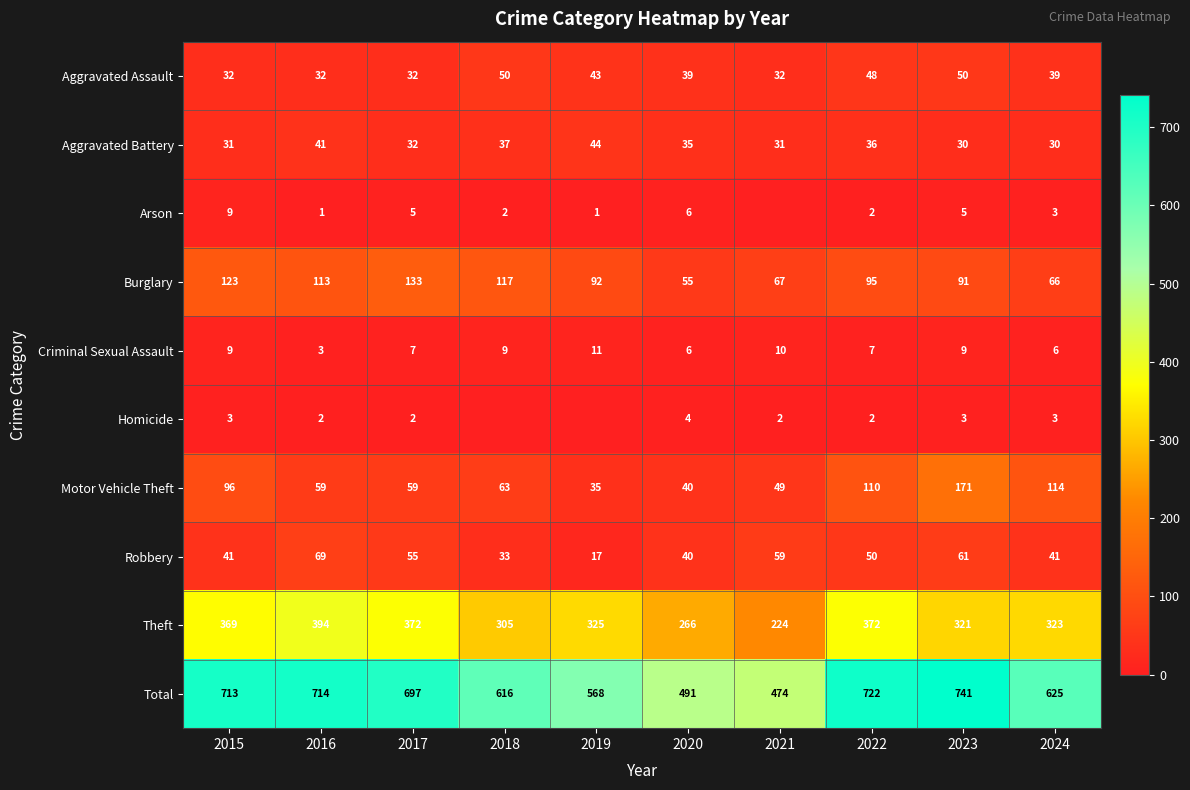

What is the difference between the maximum and minimum values in the Criminal Sexual Assault series?

8